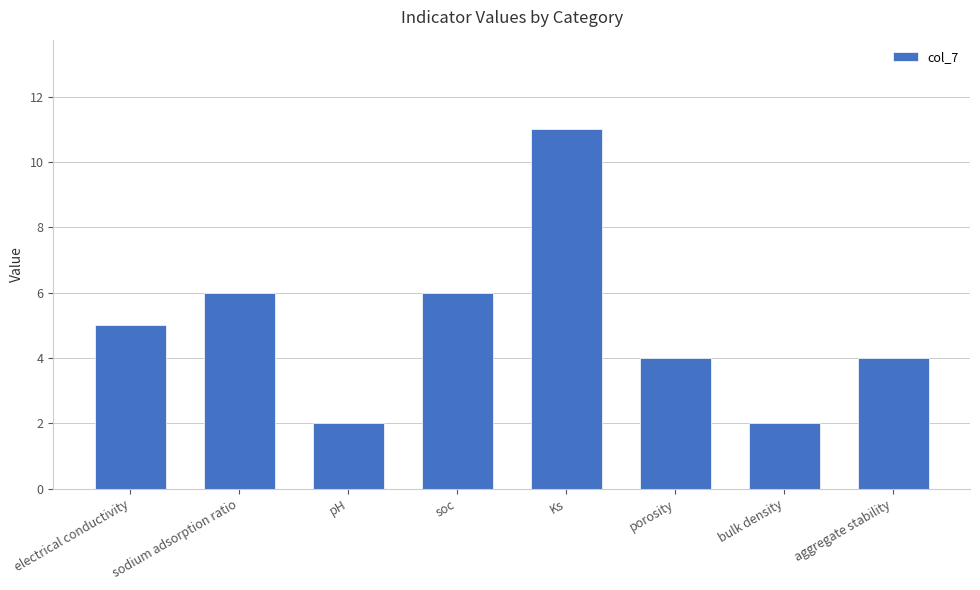

What is the greatest value displayed?

11